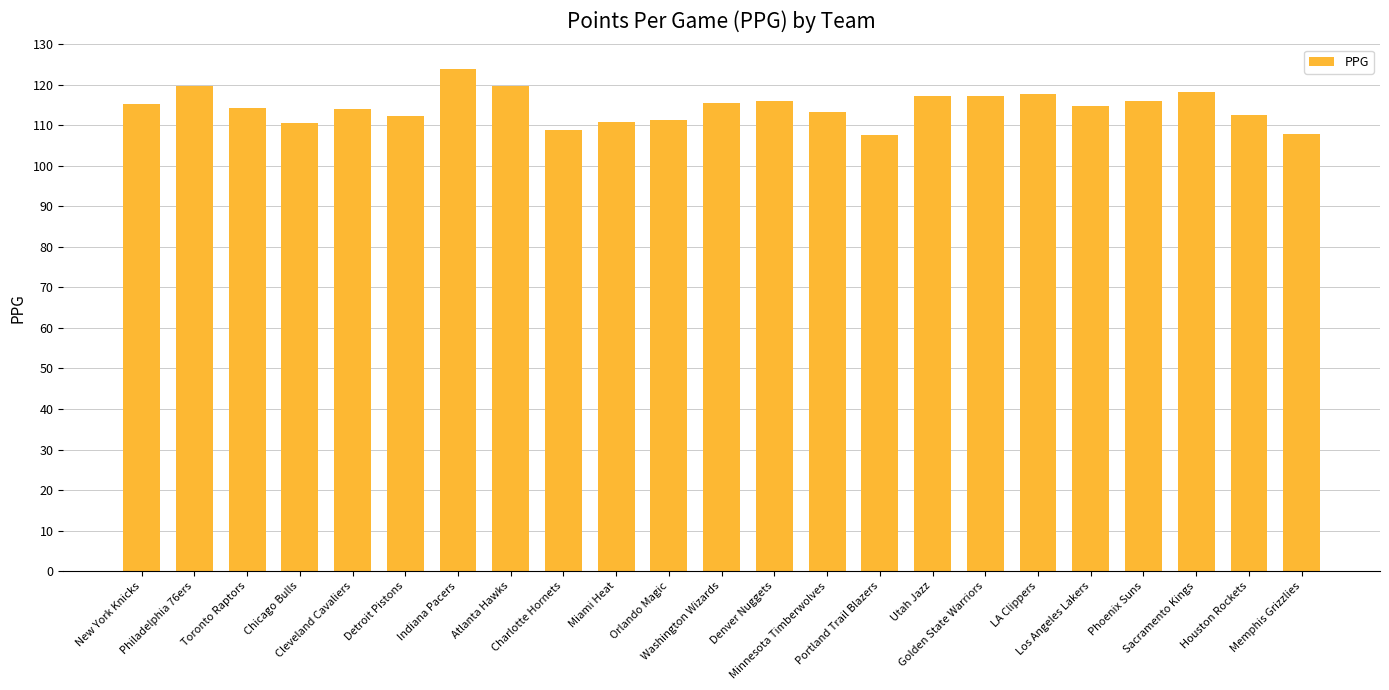

The chart shows a value of 112.4 at Detroit Pistons. True or false?

True